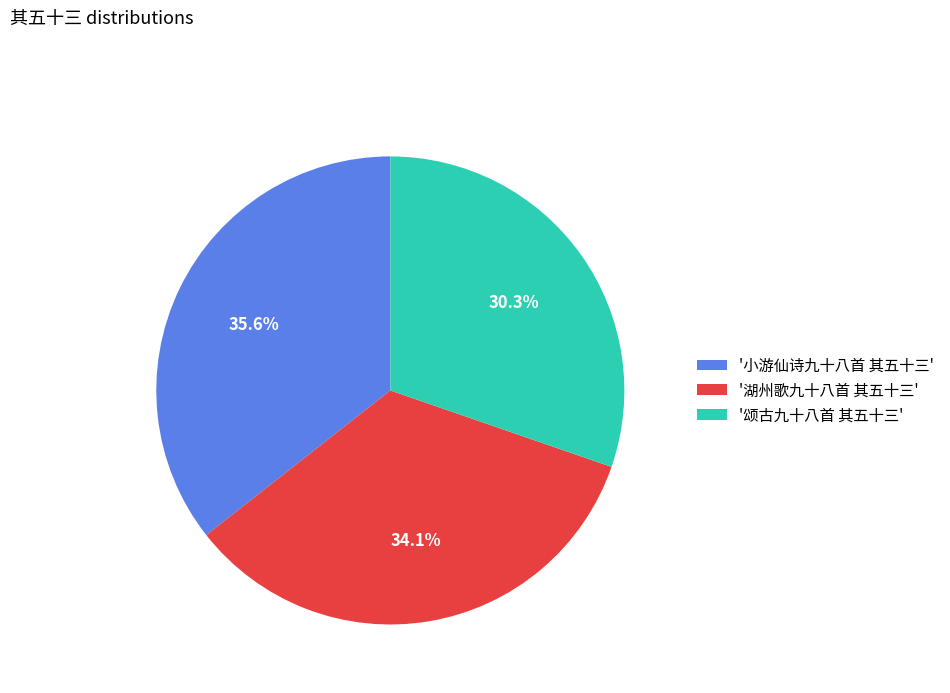

How many slices are in this pie chart?

3